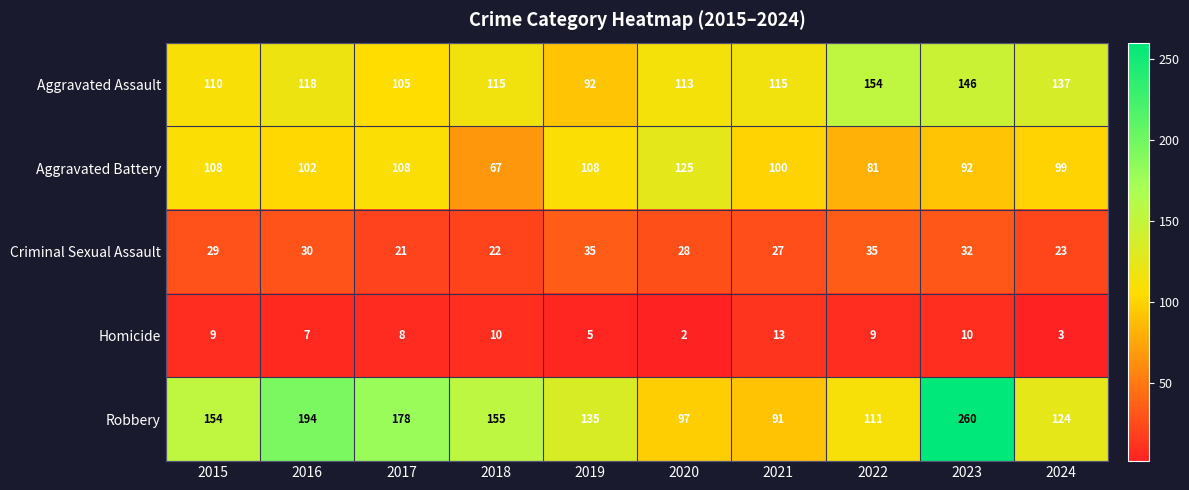

At which category does the chart reach its peak across all series?

2023